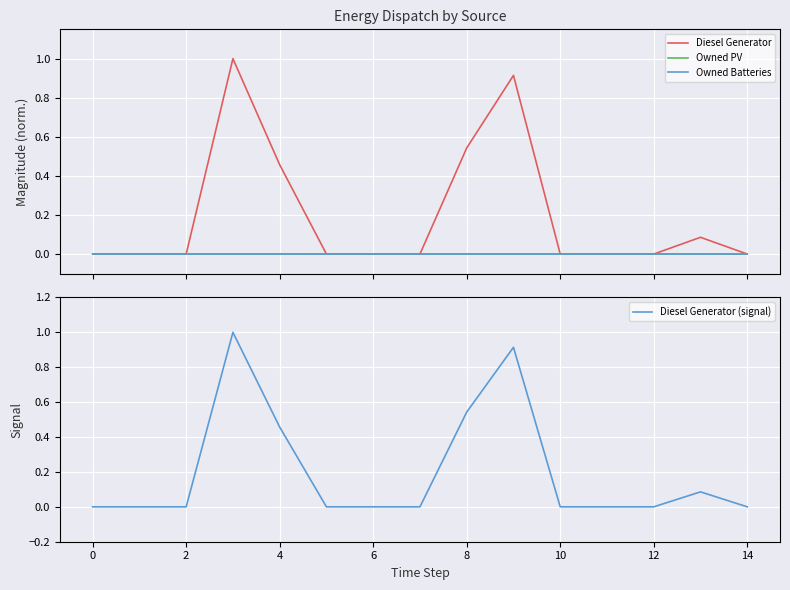

The value of Diesel Generator (signal) at 0 is -0.7. True or false?

False